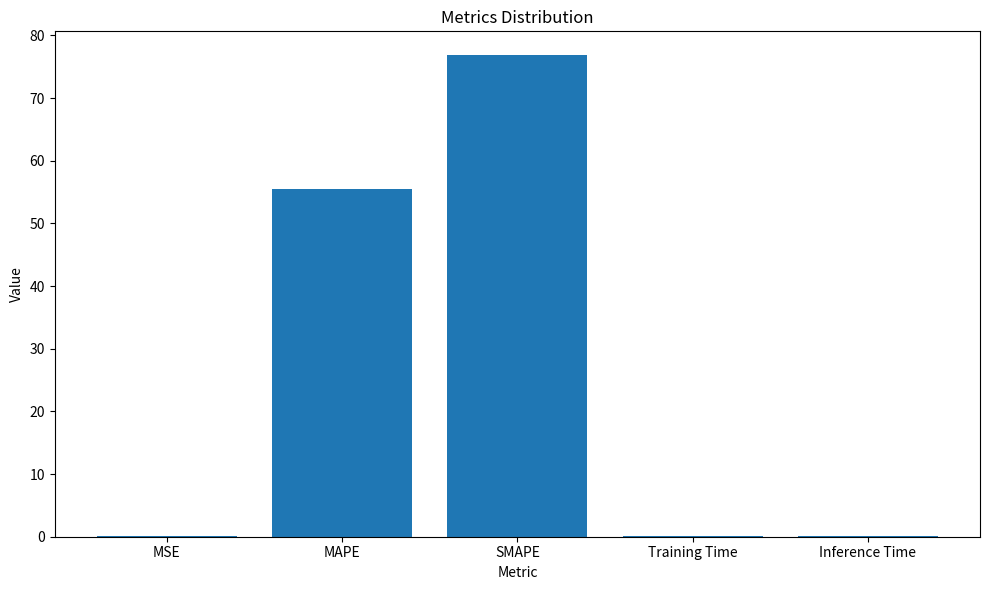

What is the change in value from MAPE to SMAPE?

+21.3